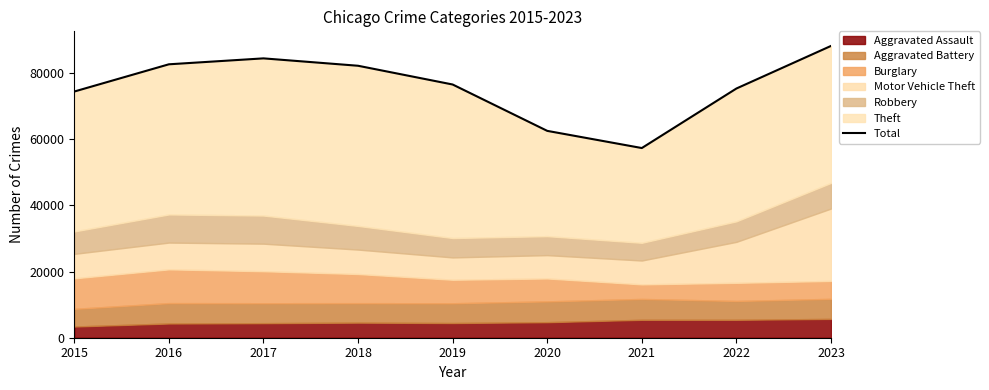

Reading left to right, extract all data points from this chart.

2015=74377	2016=82604	2017=84395	2018=82164	2019=76500	2020=62494	2021=57304	2022=75289	2023=88156